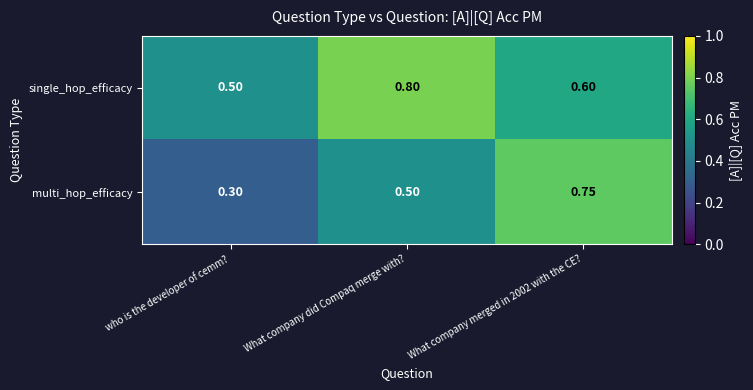

How many categories are shown in the chart?

3